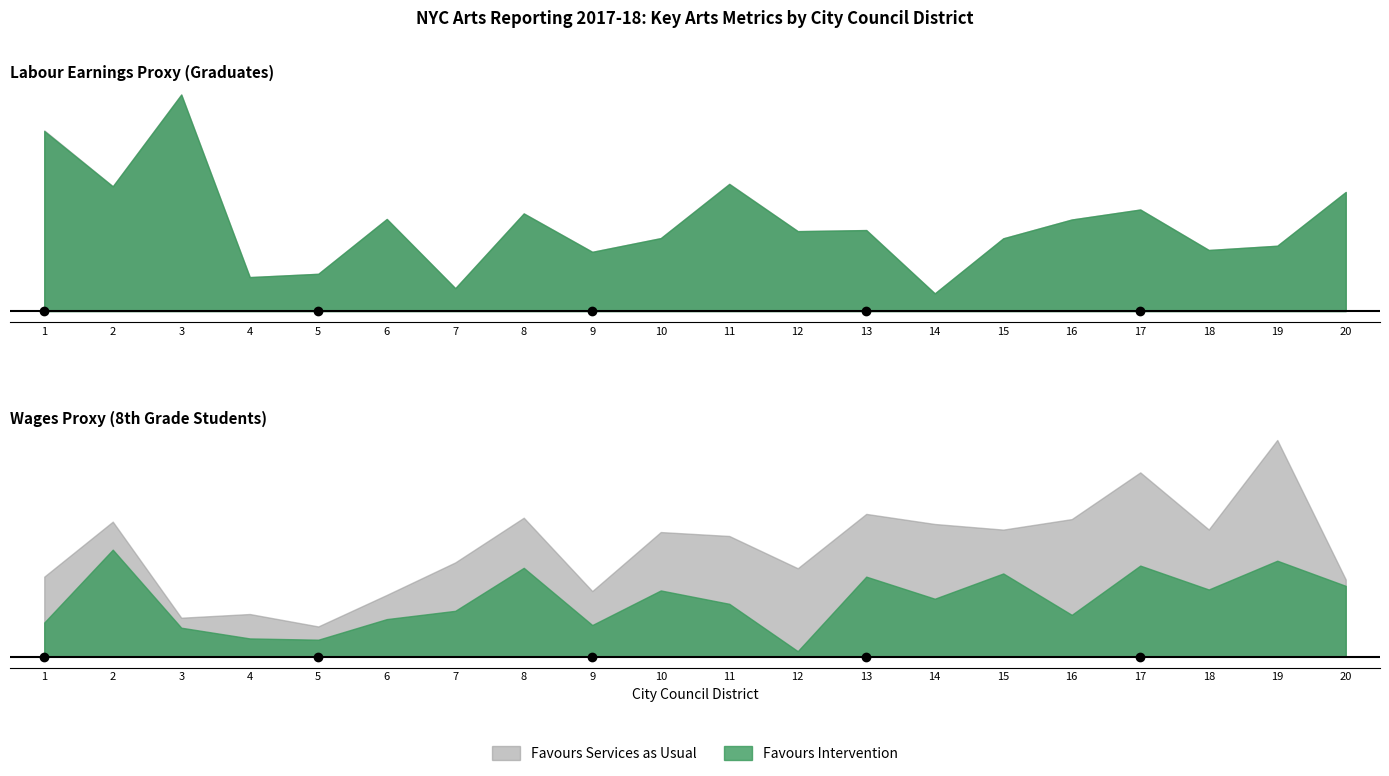

At which category is the sum across all series the highest?

3